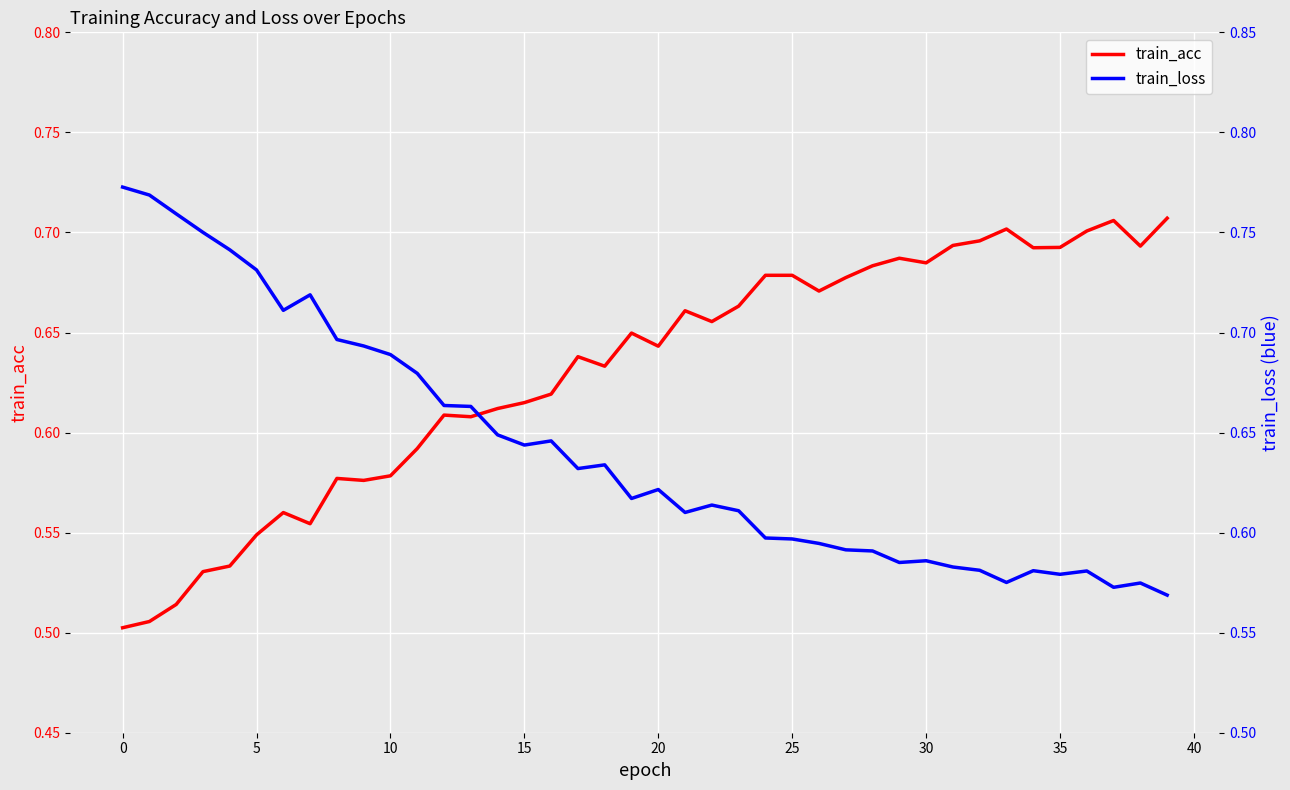

At which label is train_acc closest to 0?

0